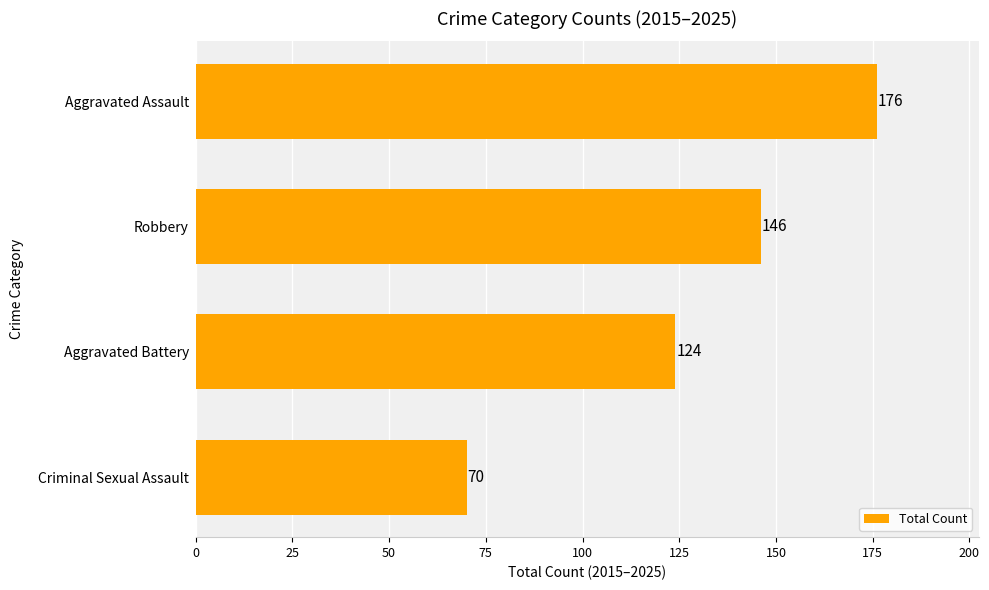

The value at Aggravated Battery is 37. True or false?

False